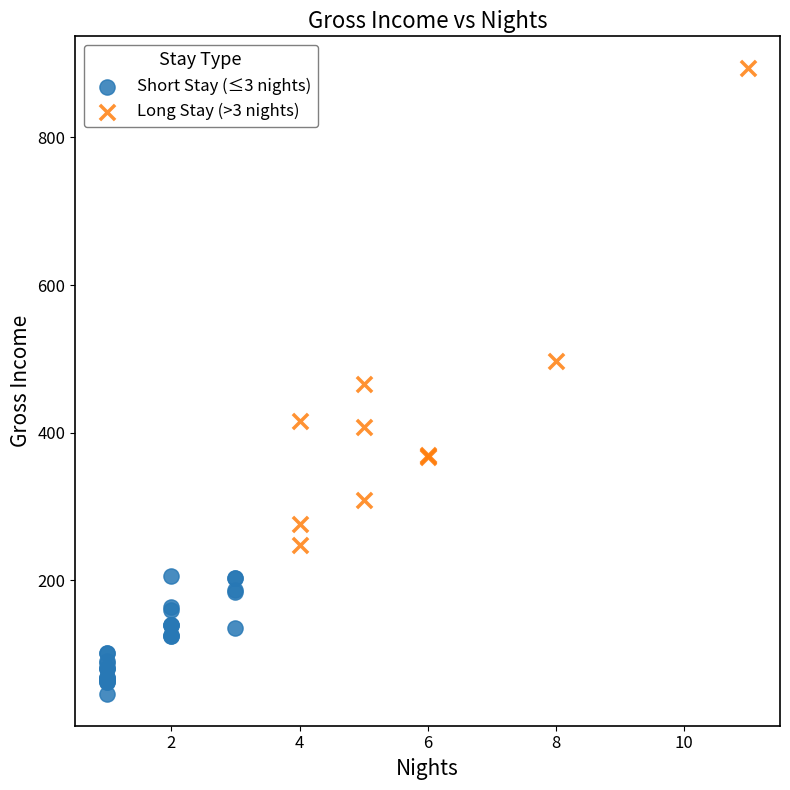

Which series contains the lowest Y value?

Short Stay (≤3 nights)